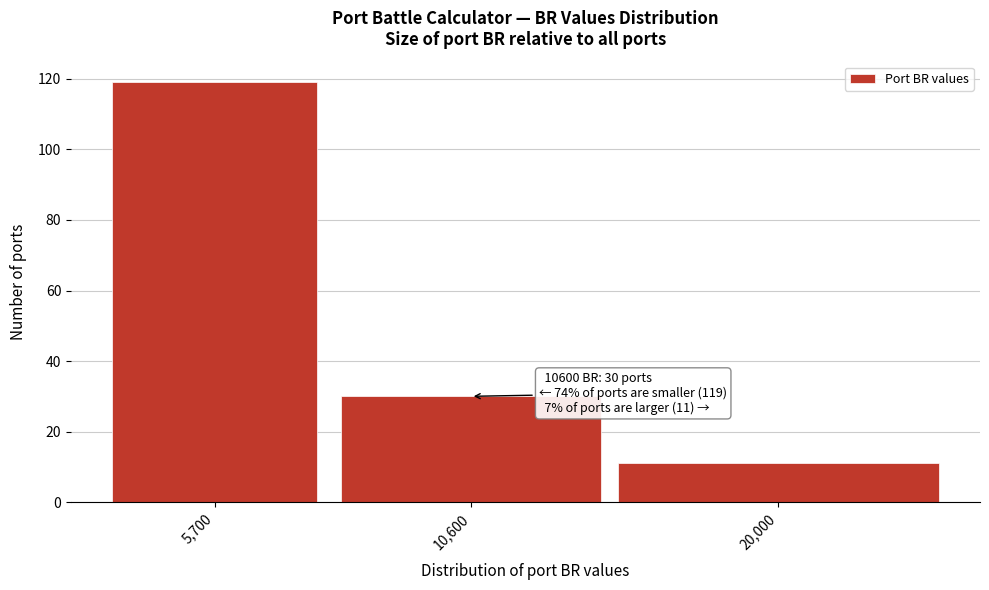

Reading right to left, extract all data points from this chart.

11	30	119